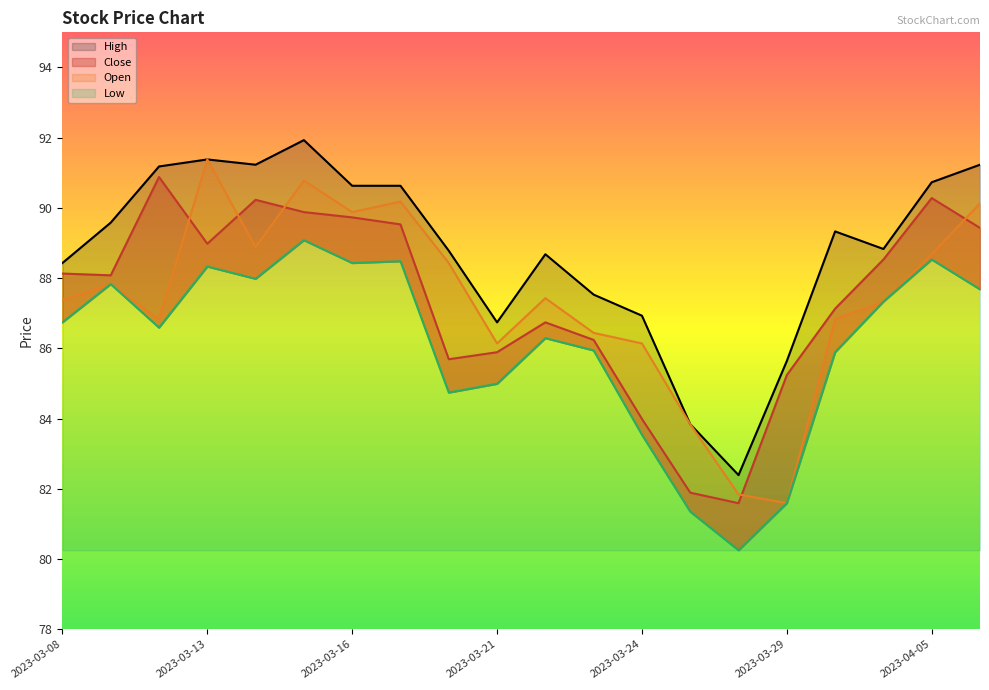

What is the minimum value shown in the chart?

80.2